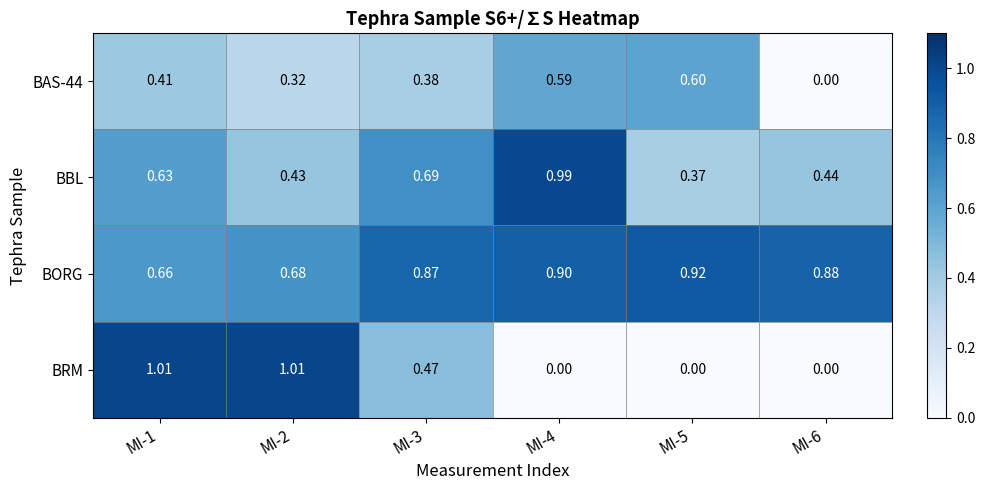

Which series has the largest total across all categories?

BORG